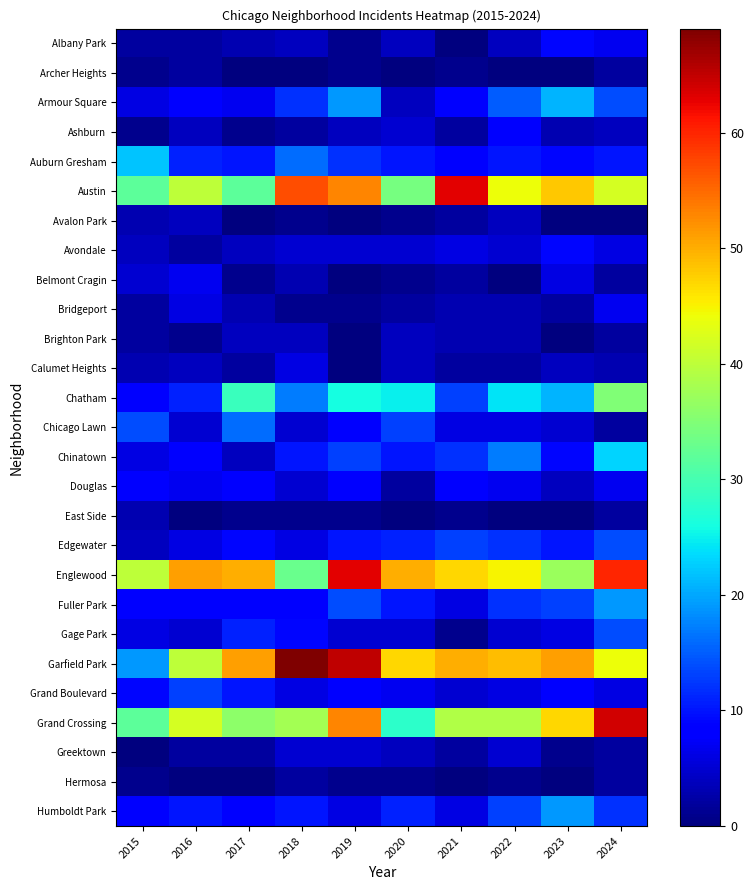

Which series has the largest range (max minus min)?

Garfield Park